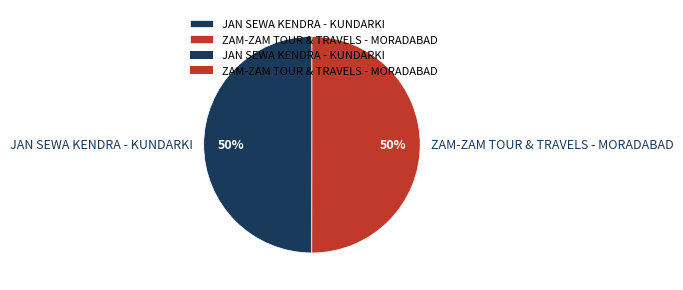

To the nearest percent, what is the average slice percentage?

50%